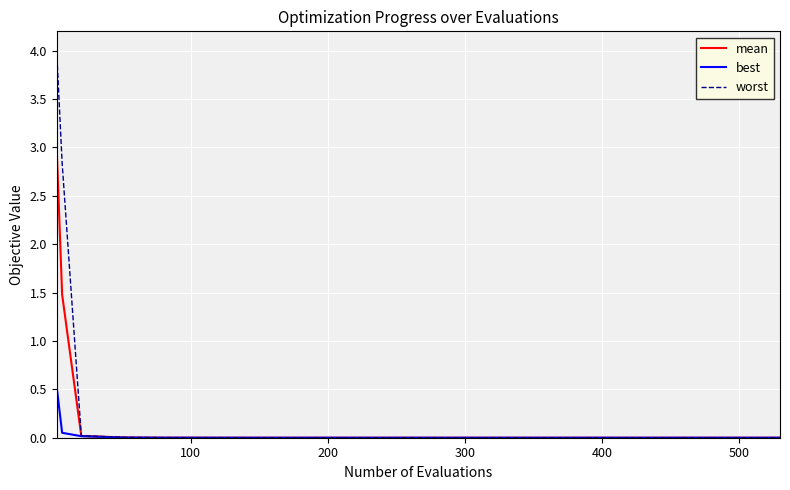

What is the maximum value for worst?

4.0